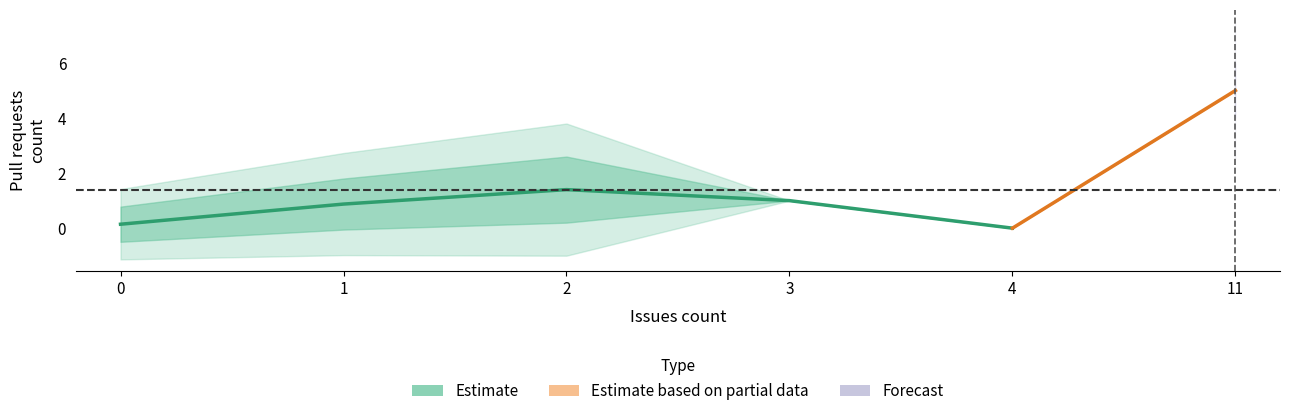

Reading right to left, what are all the values shown in this chart?

4=0.0	3=1.0	2=1.4	1=0.9	0=0.1